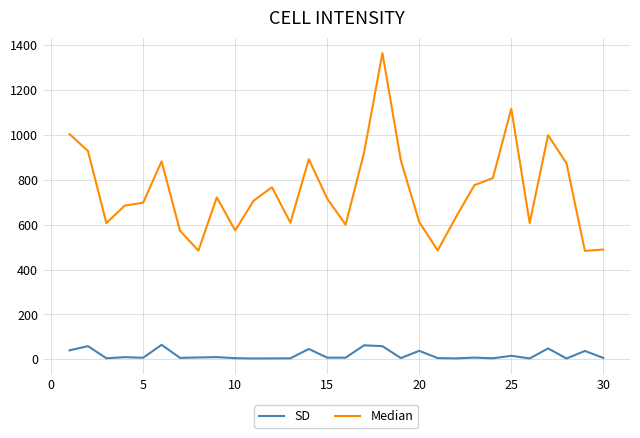

What are all the series names shown in the legend?

SD, Median